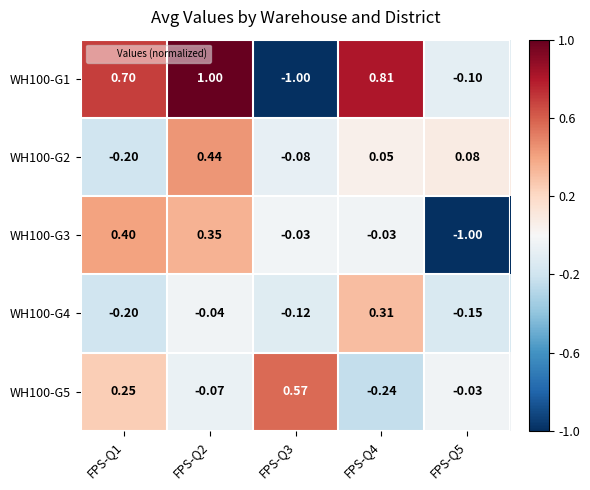

Is the value of WH100-G2 at FPS-Q2 greater than the value of WH100-G5 at FPS-Q5?

Yes